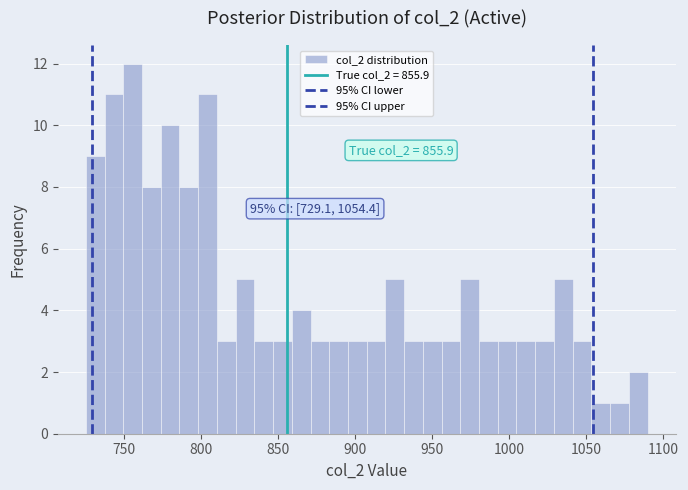

Around what value on the x-axis is the tallest bar? Give the approximate position of its centre, as read against the axis.

755